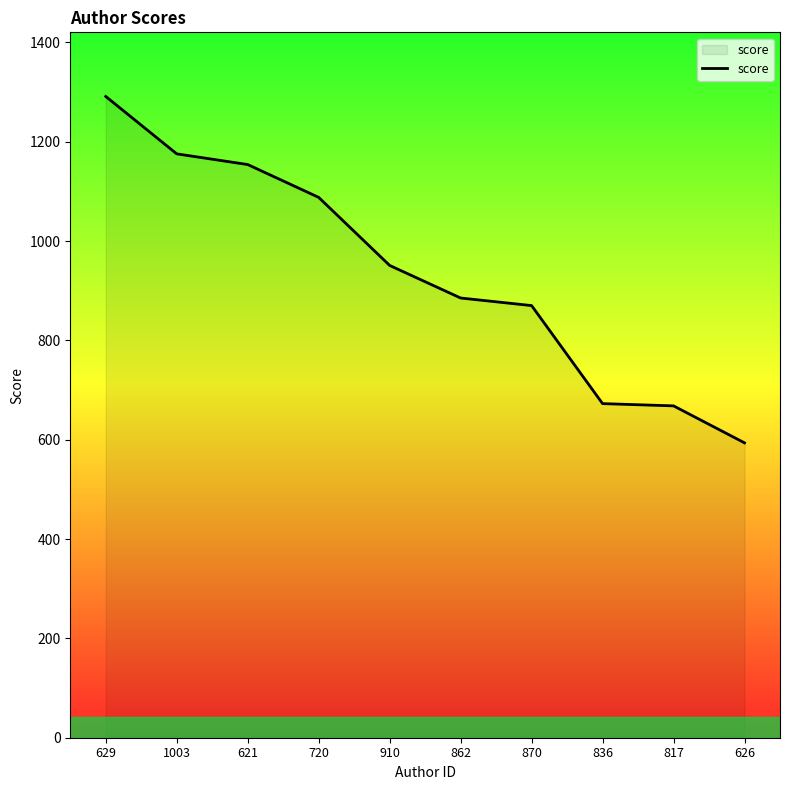

Is it true that the value at 720 is 1776.0?

False